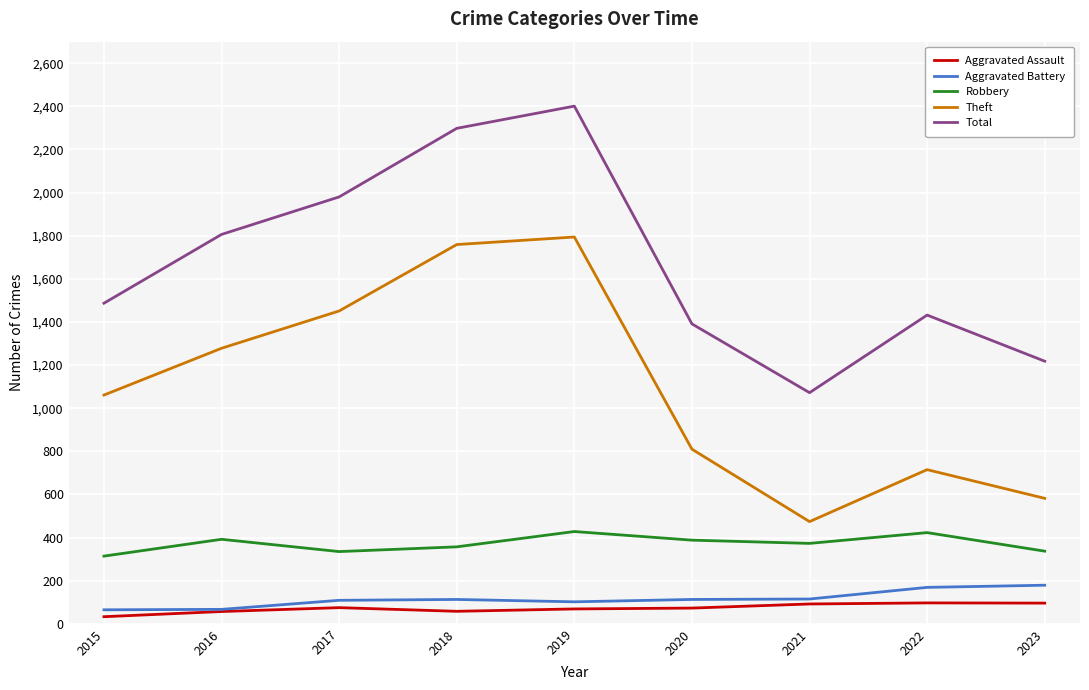

What is the sum of the Total values at 2018 and 2017?

4278